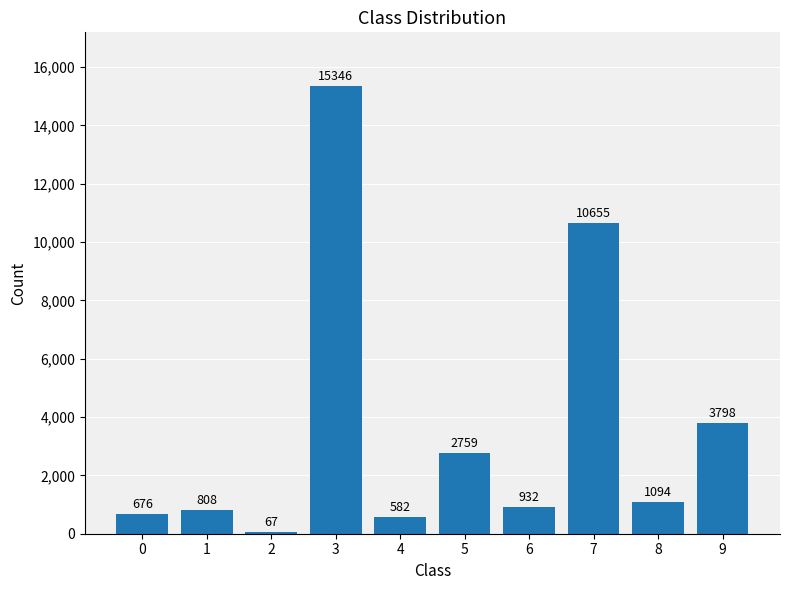

Which label corresponds to the smallest value in the chart?

2